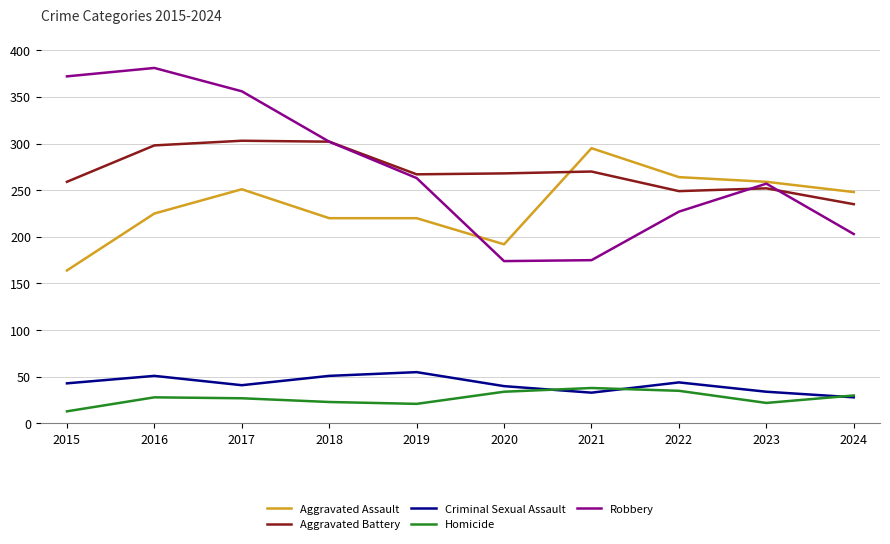

What is the spread (max minus min) of values at 2020?

234